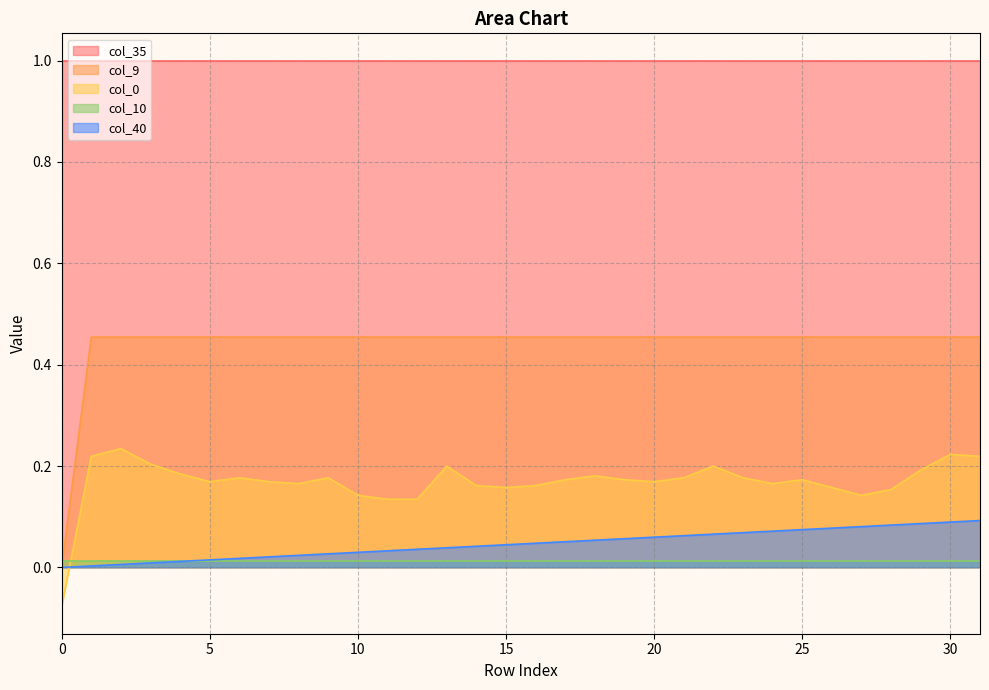

What is the difference between the maximum and minimum values in the col_9 series?

0.5